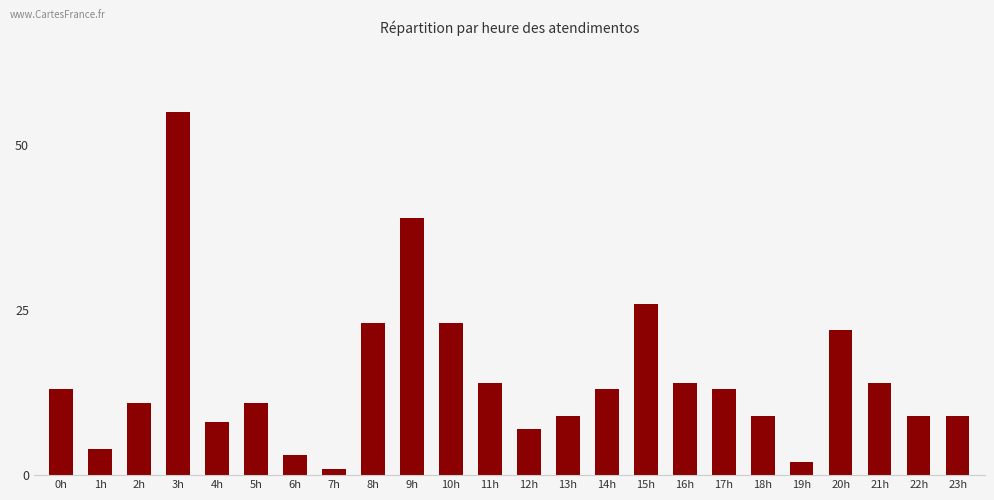

The value at 20h is 22. True or false?

True